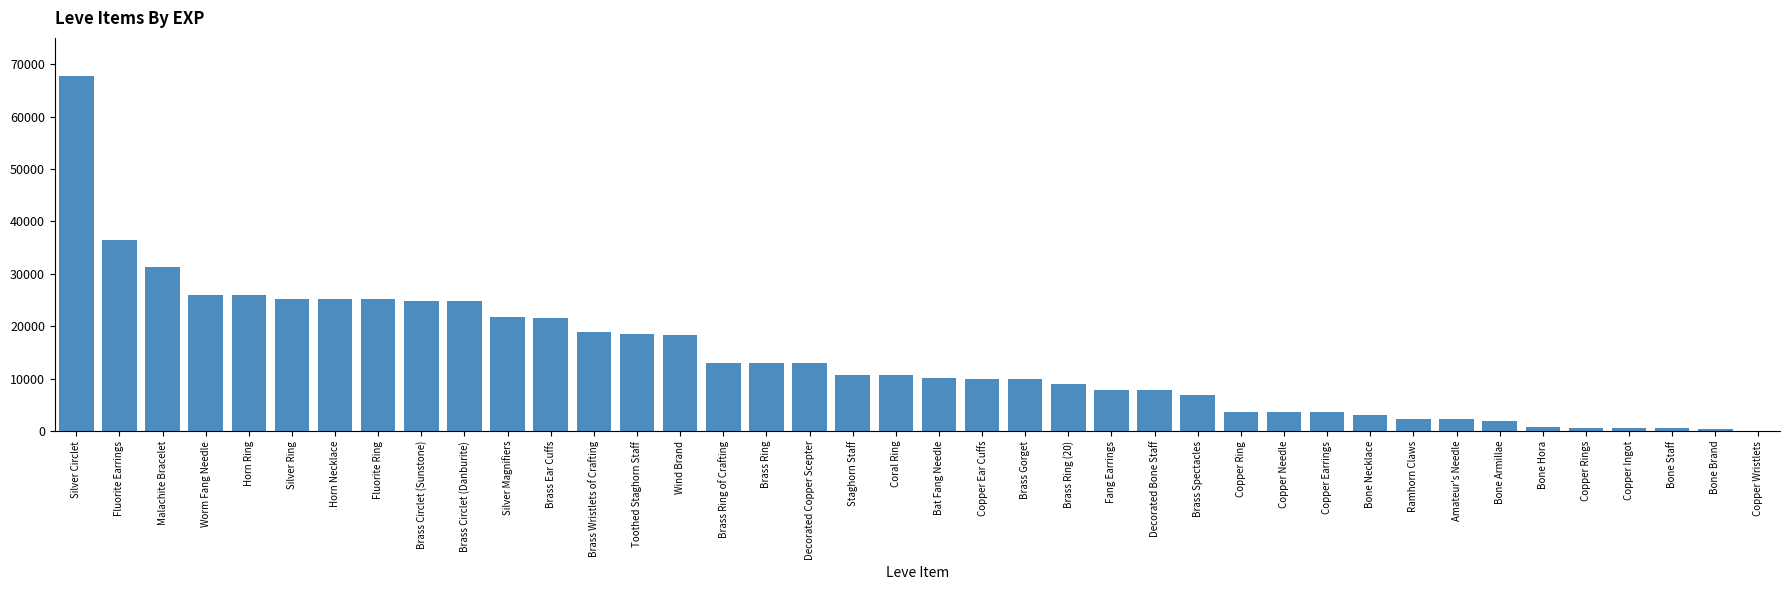

Approximately how many times larger is the value at Fang Earrings compared to Fluorite Ring?

0.3